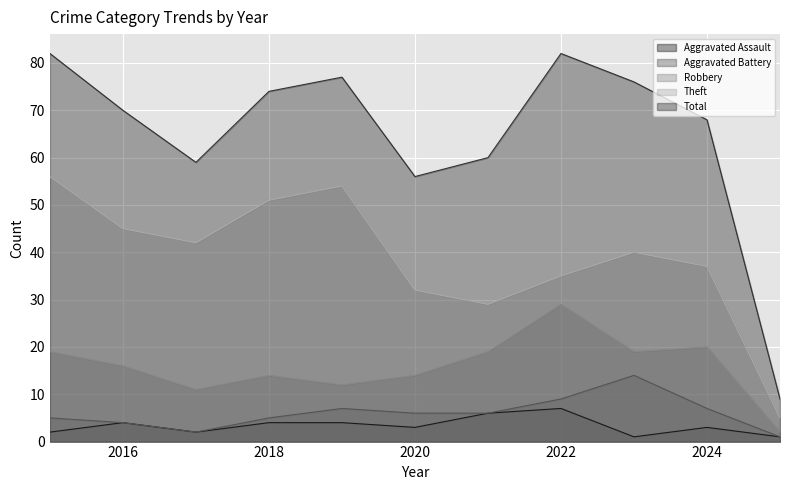

What is the difference between the highest and lowest values at 2019?

73